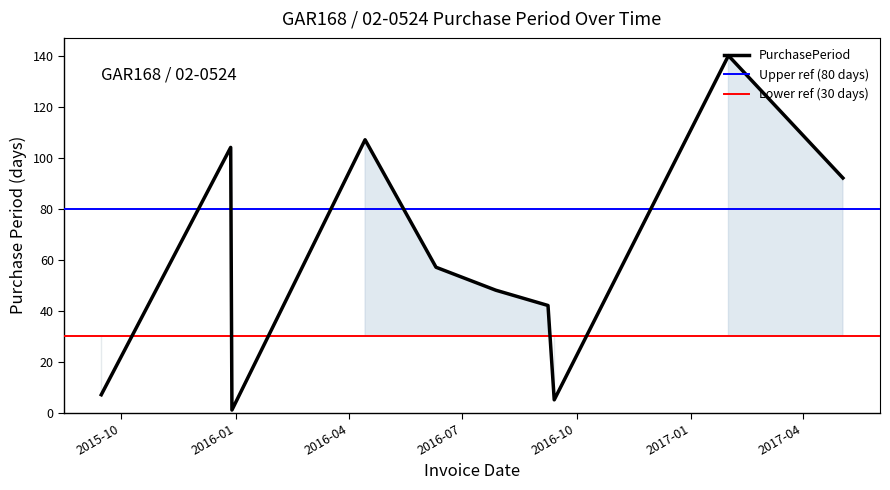

At which label is the value closest to 70?

2016-06-10